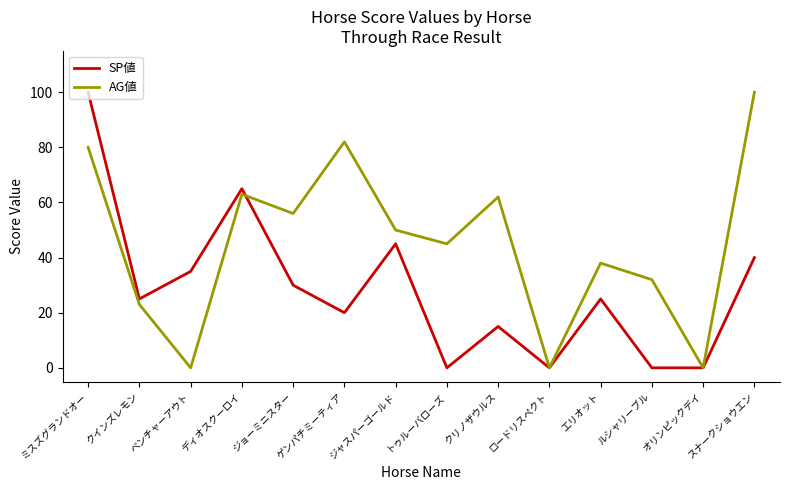

What is the difference between the second highest and second lowest values in the SP値 series?

65